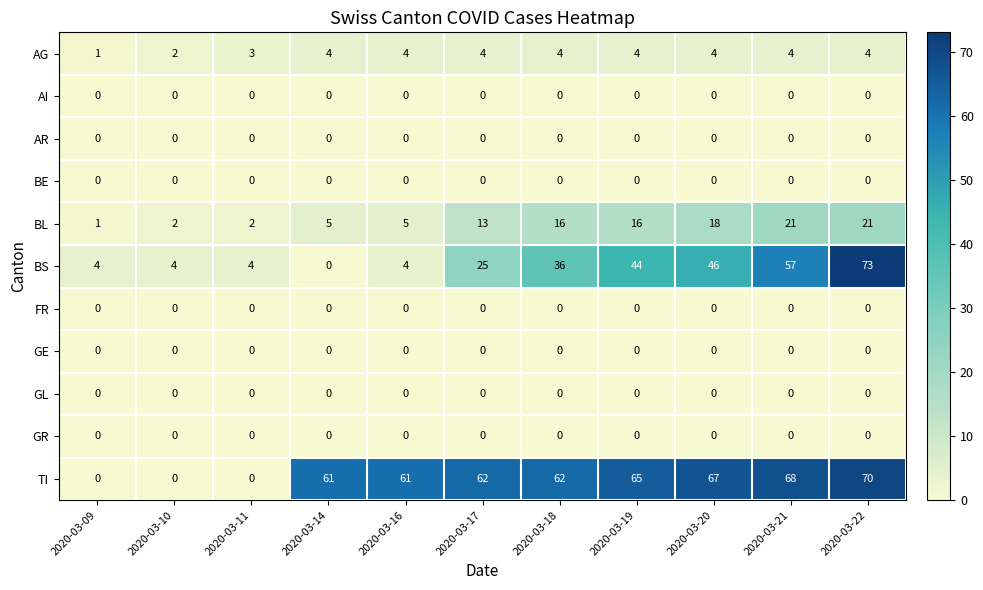

Which series has the widest spread of values?

BS